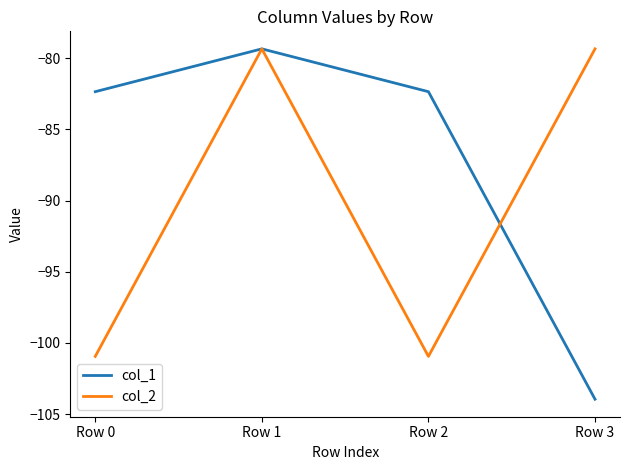

What is the spread (max minus min) of values at Row 2?

18.6